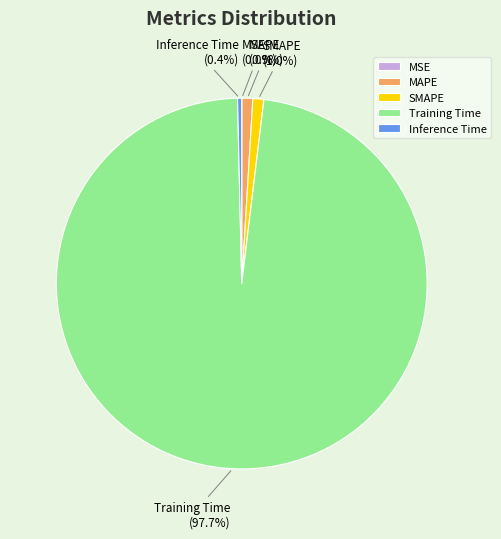

Do MAPE and Training Time together represent more than half of the pie?

Yes